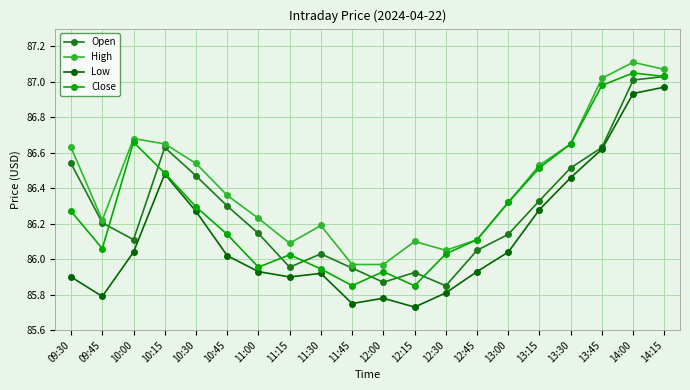

What is the sum of the Open values at 11:30 and 12:30?

171.9